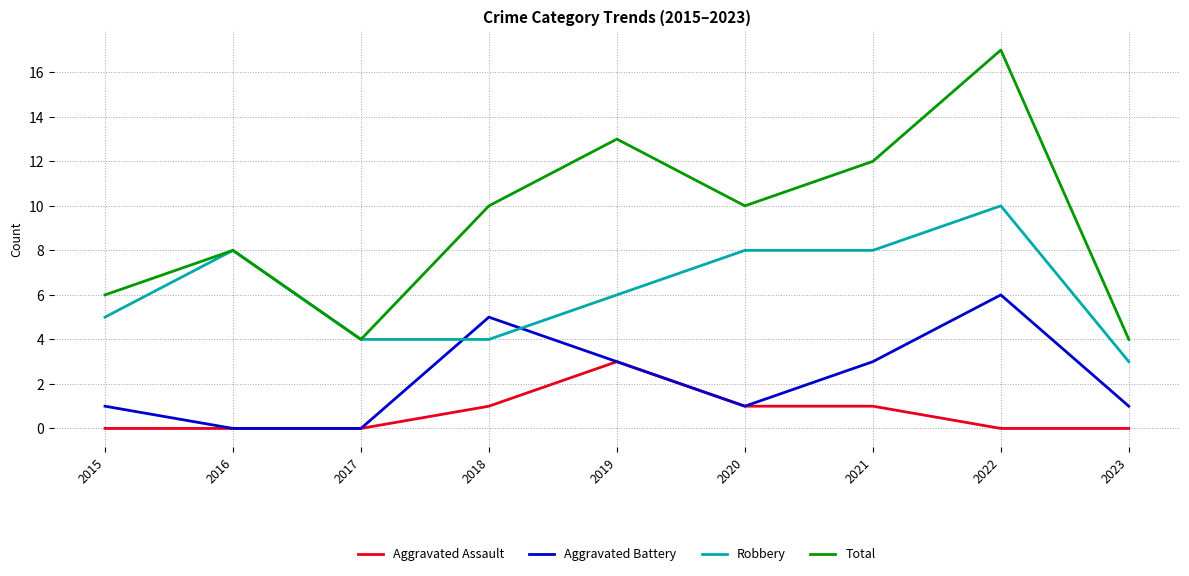

What is the greatest value displayed?

17